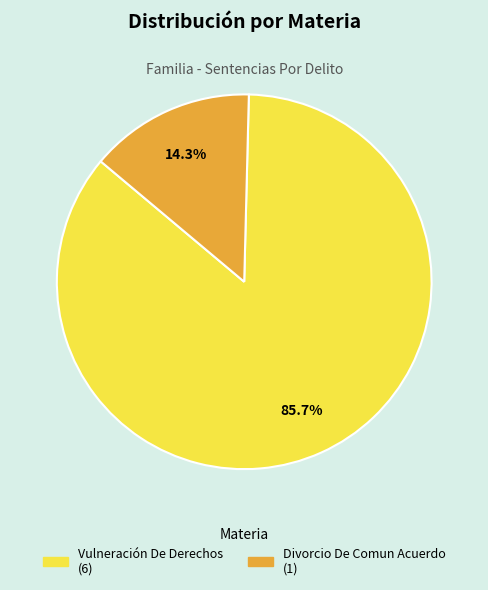

Is there any slice that represents more than half of the pie?

Yes